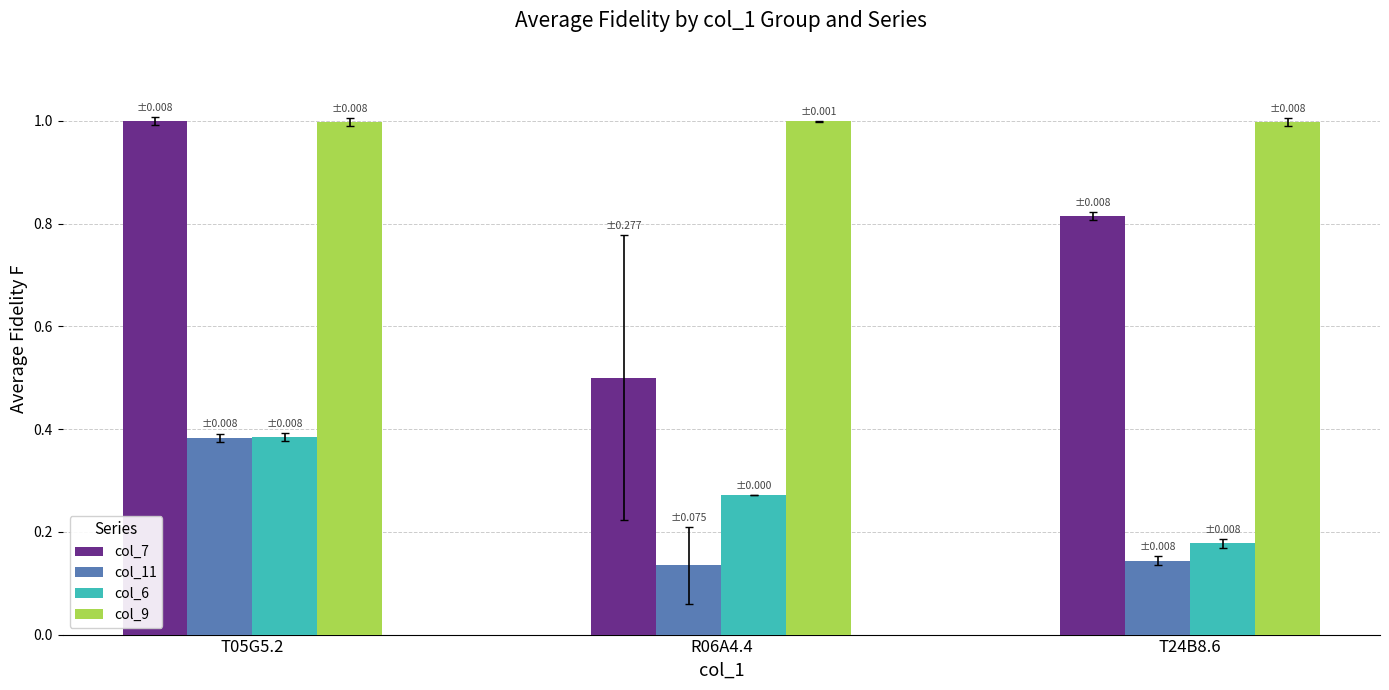

How many categories are shown in the chart?

3